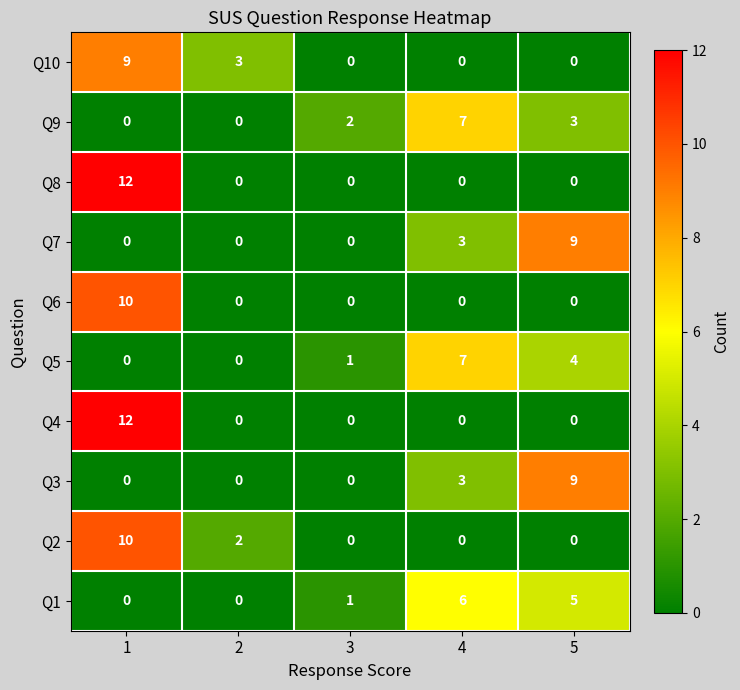

The value of Q3 at 4 is 4. True or false?

False